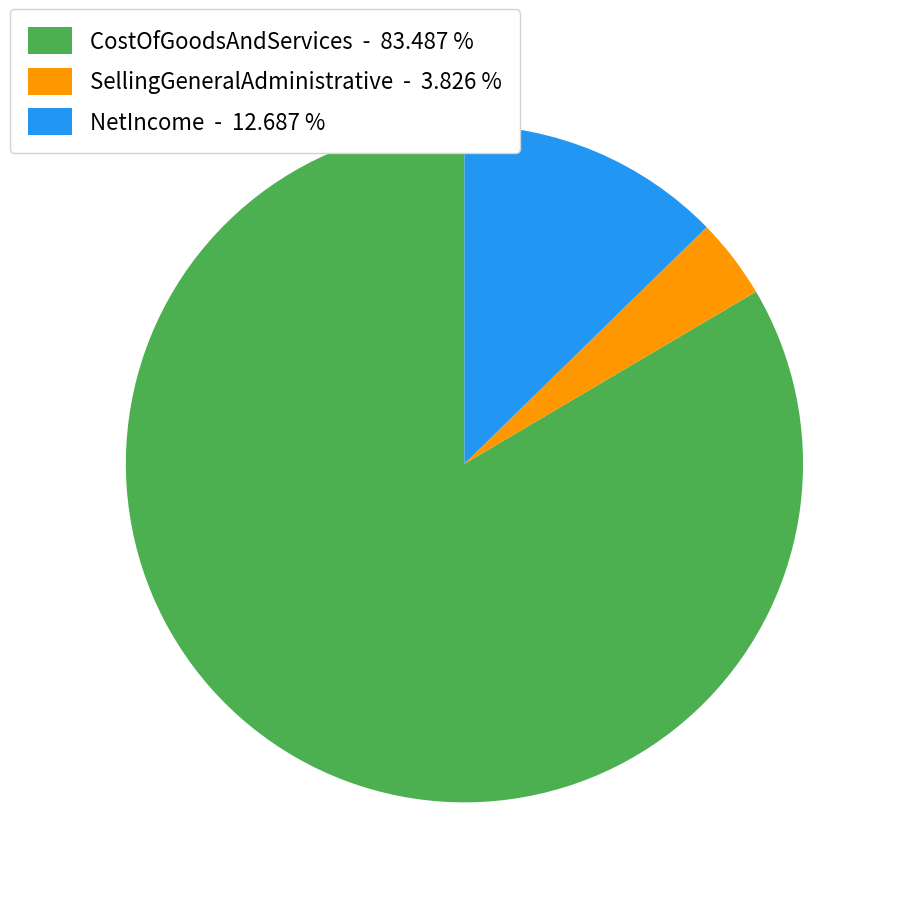

Is there any slice that represents more than half of the pie?

Yes